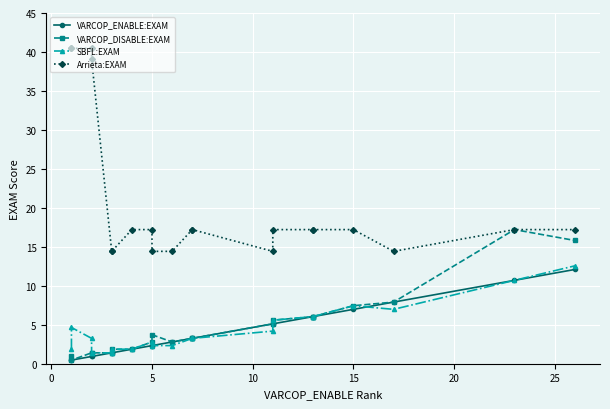

Does the chart display data point markers on the line(s)?

Yes